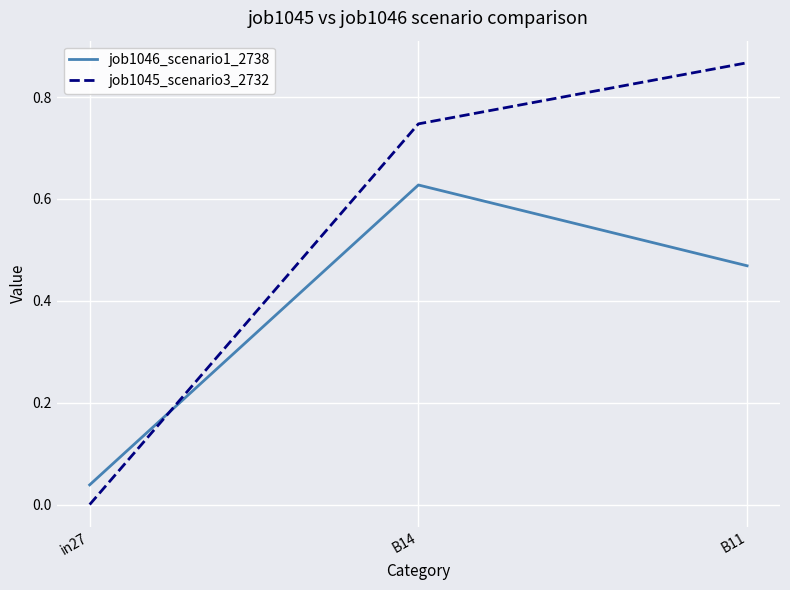

What is the spread (max minus min) of values at B11?

0.4